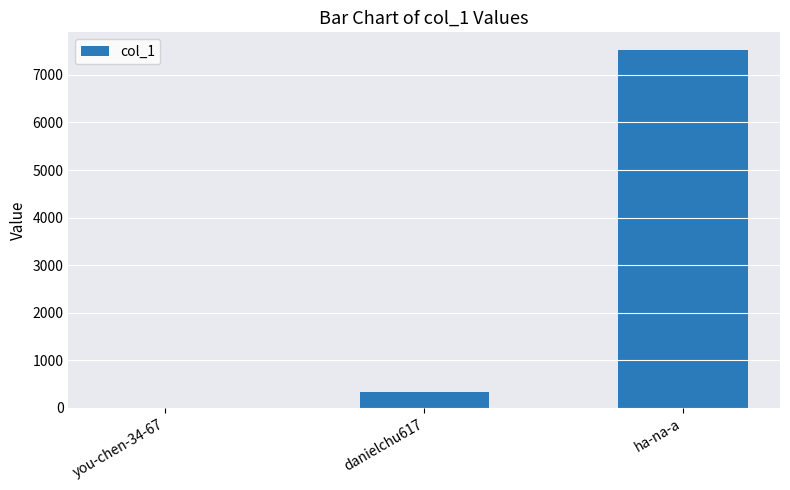

Between danielchu617 and you-chen-34-67, which is larger?

danielchu617